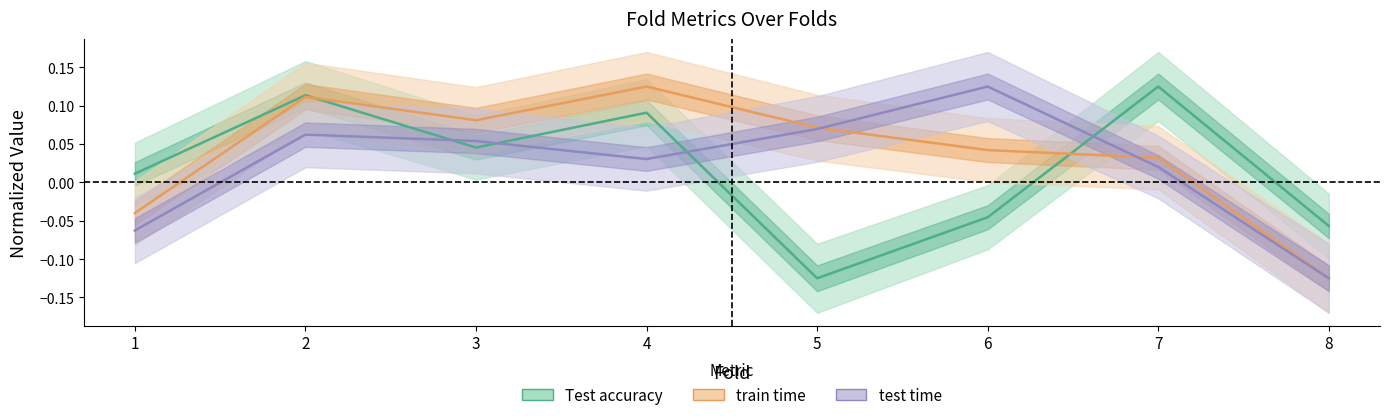

Read the train time value at 3.

0.1